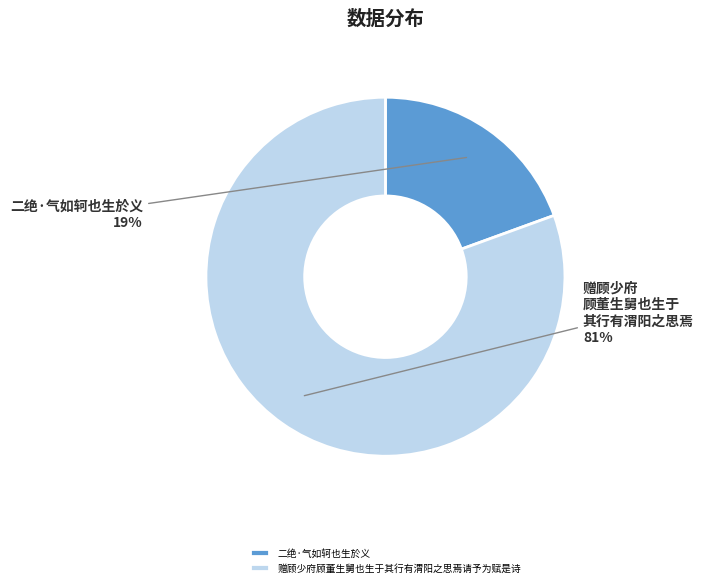

Count the number of slices in the pie.

2